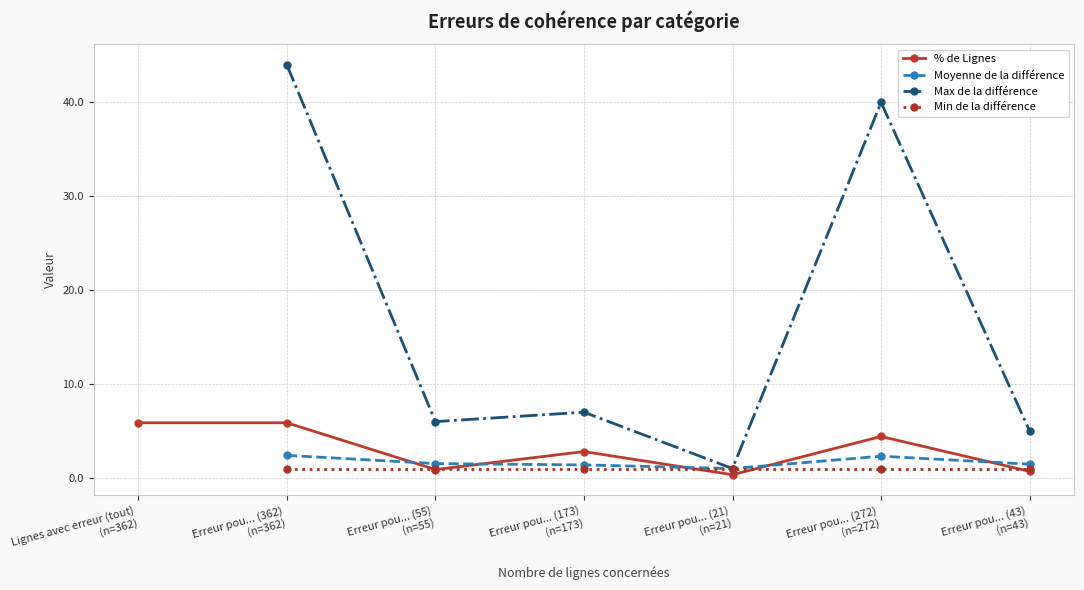

True or false: Max de la différence has more than 1 interior local peaks.

True